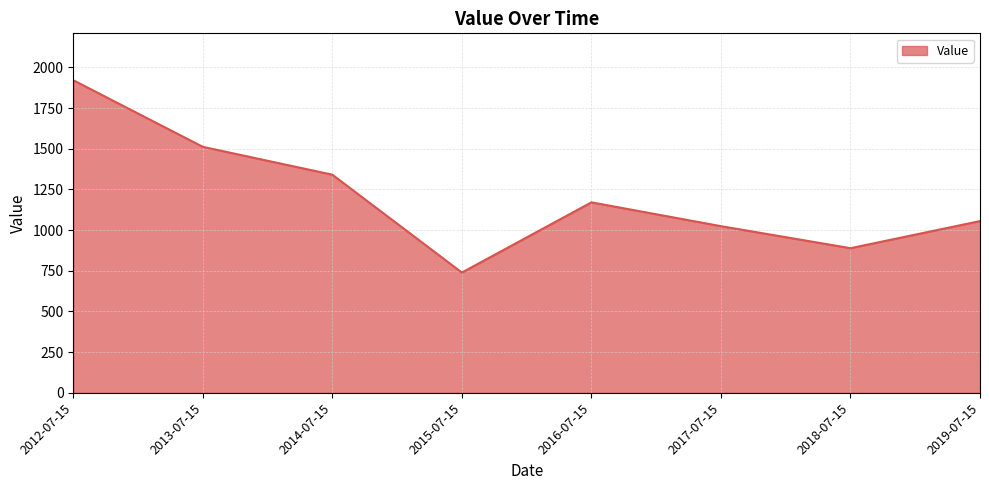

How many interior local valleys (lower than both neighbors) does the data have?

2